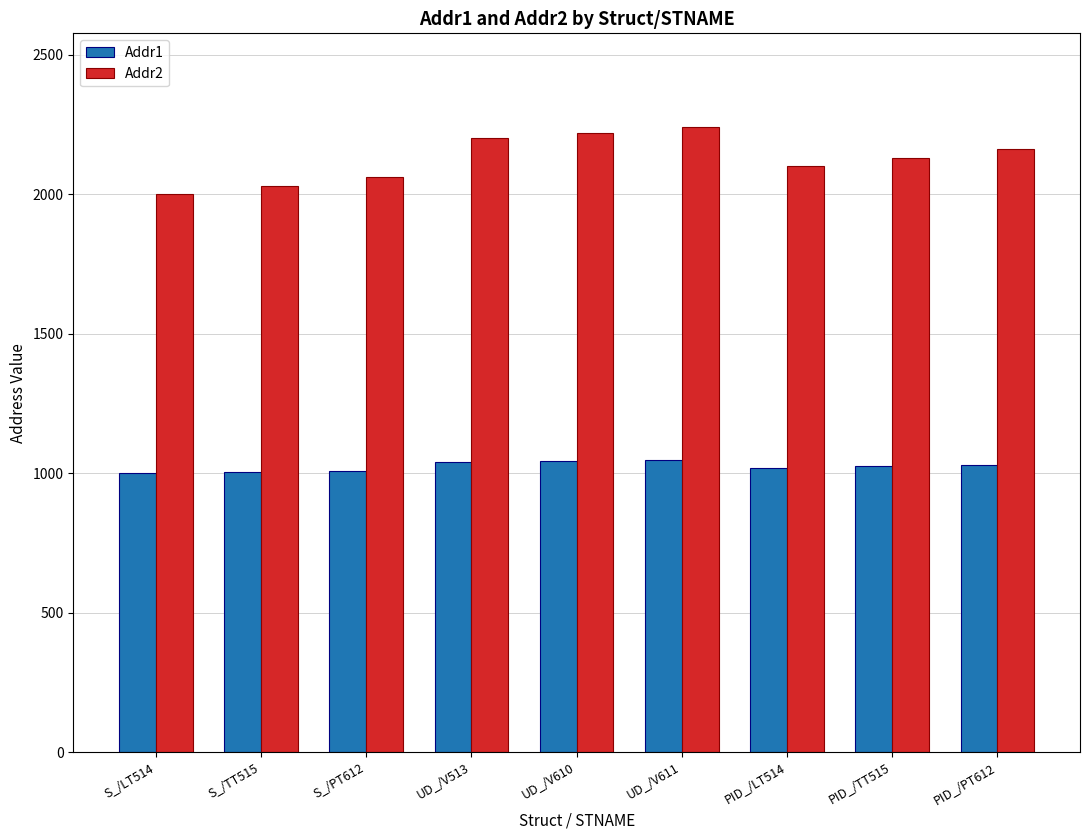

What is the value of the Addr1 bar at the 7th from the left?

1020